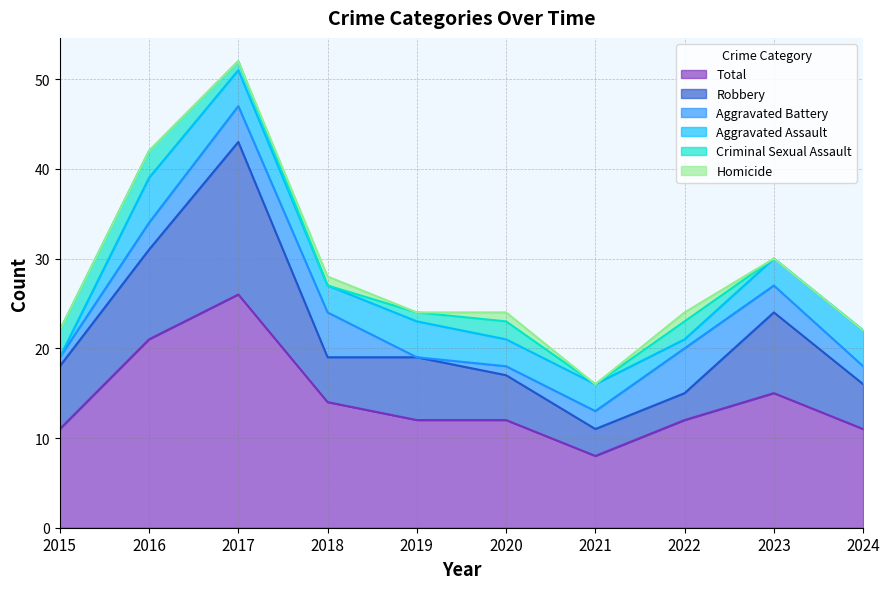

What is the value of the Robbery point at the 3rd from the left?

17